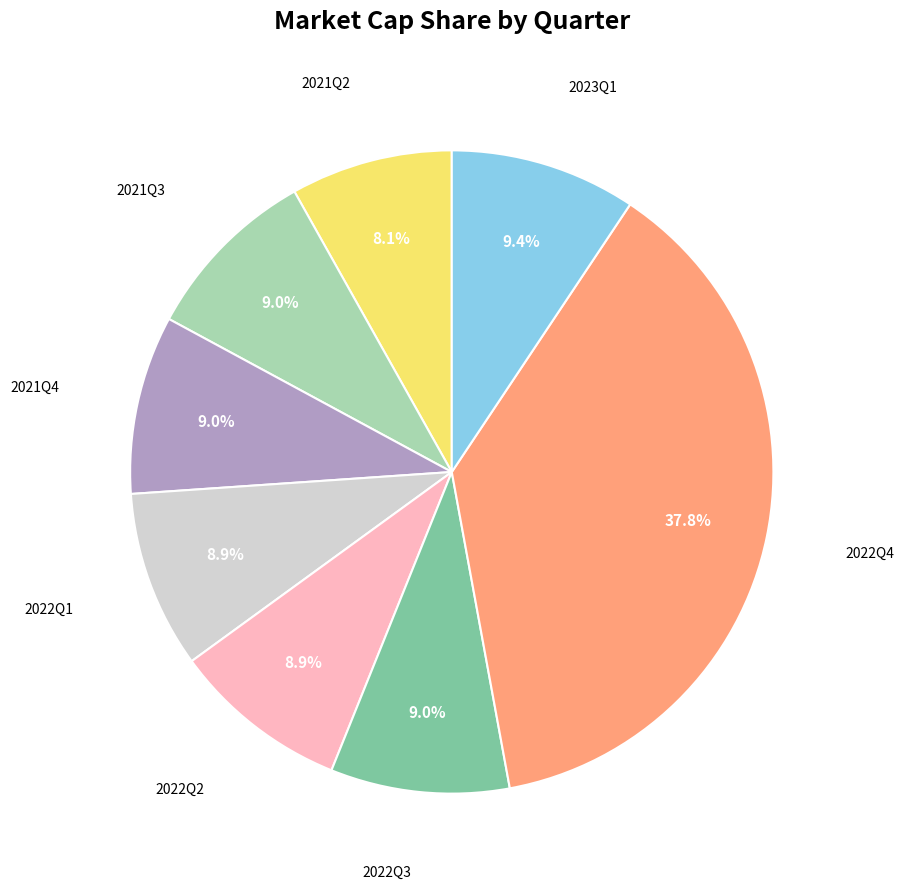

Do 2022Q3 and 2022Q4 together represent more than half of the pie?

No